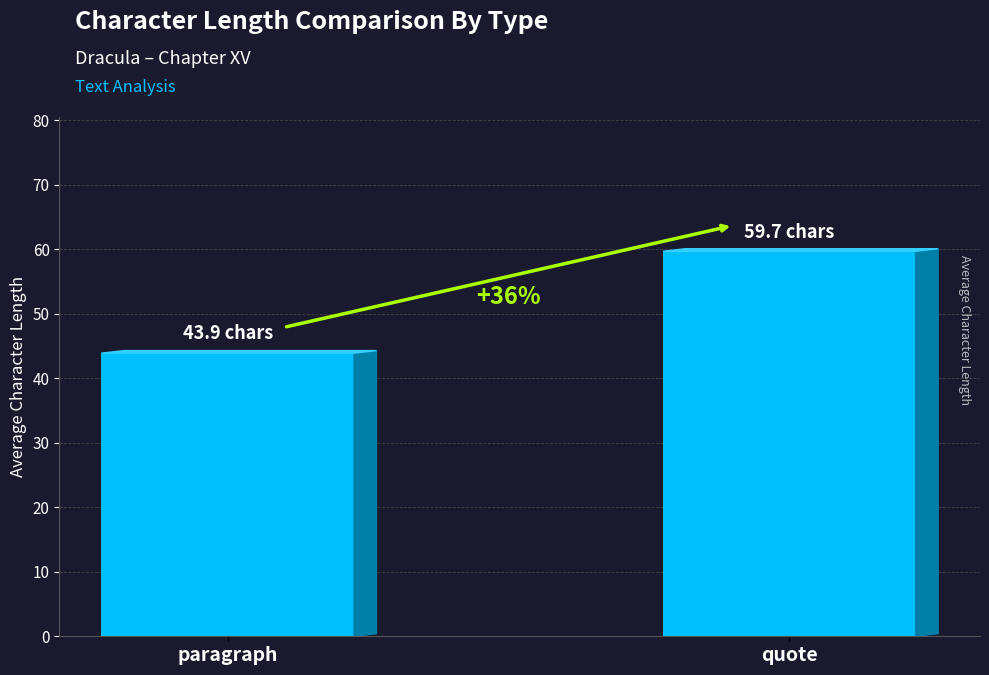

What is the sum of the values at quote and paragraph?

103.6